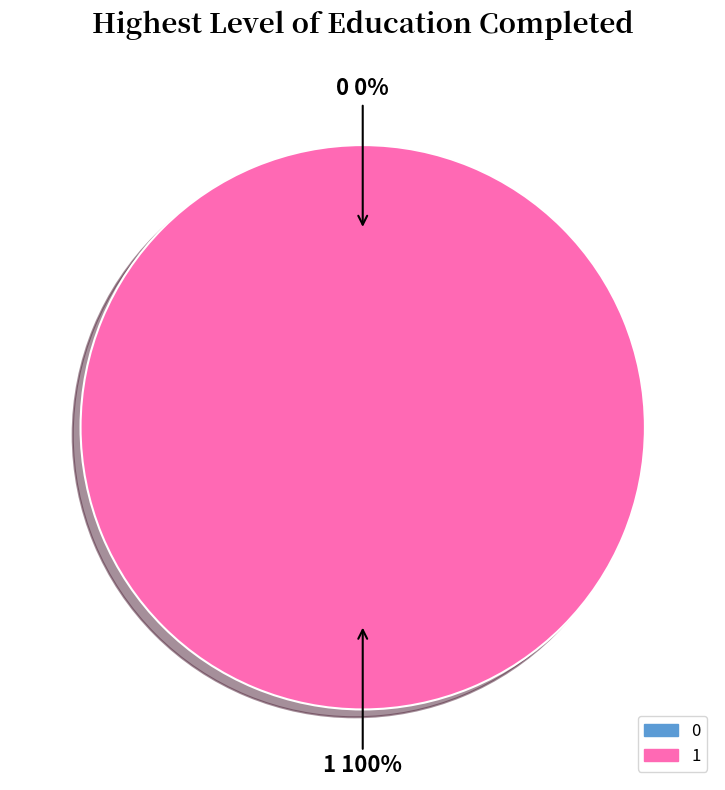

Count the number of slices in the pie.

2